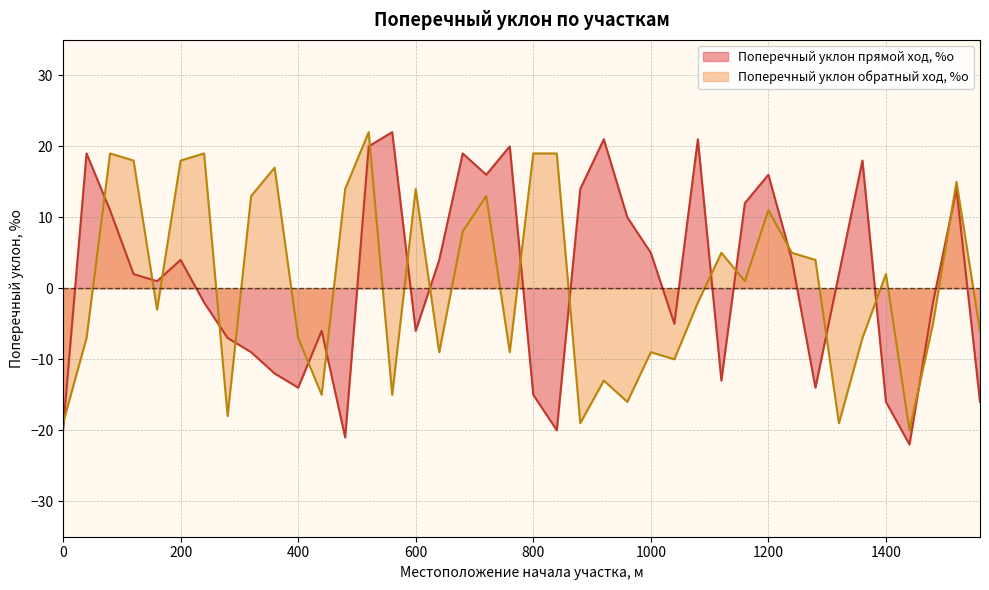

What is the highest value of the Поперечный уклон прямой ход, %о series?

22